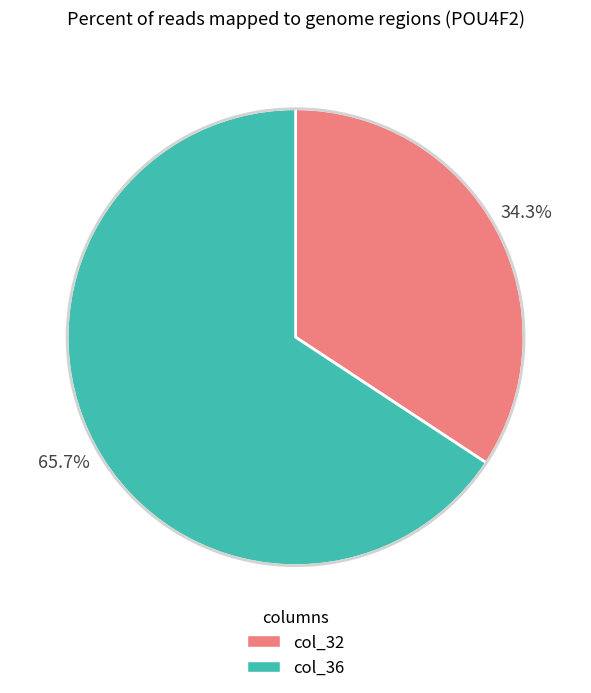

Does any single category account for the majority?

Yes